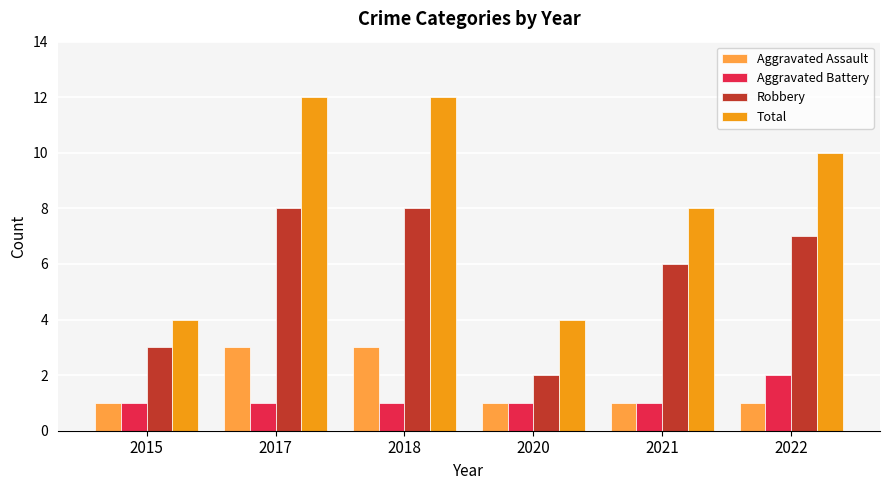

What is the maximum value for Total?

12